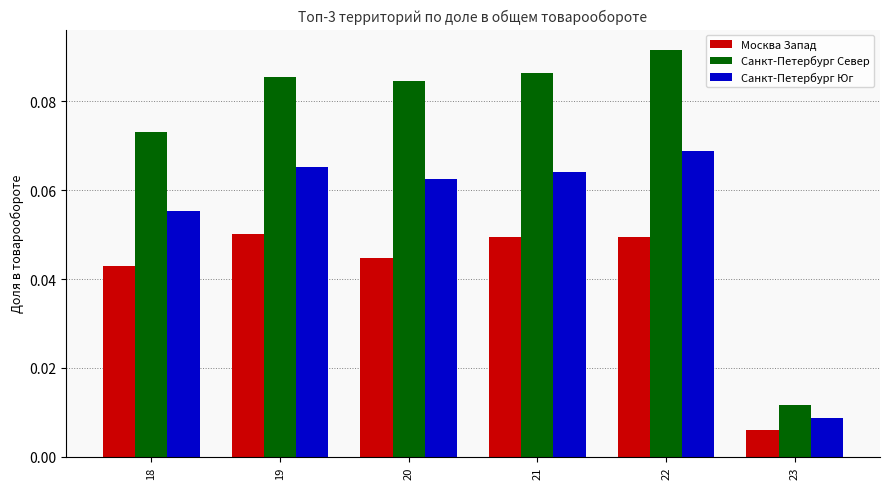

What is the sum of all Санкт-Петербург Юг values?

0.3